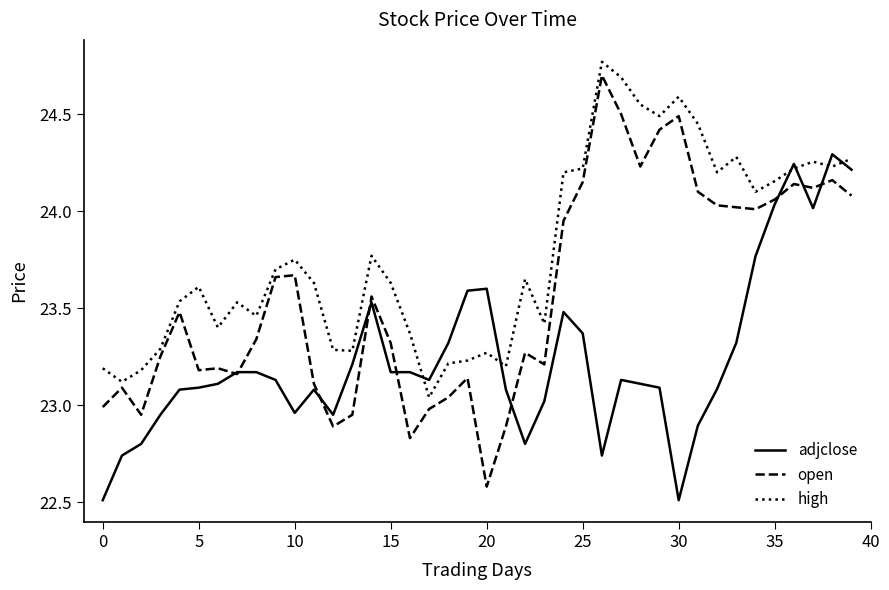

Which series has the largest total across all categories?

high